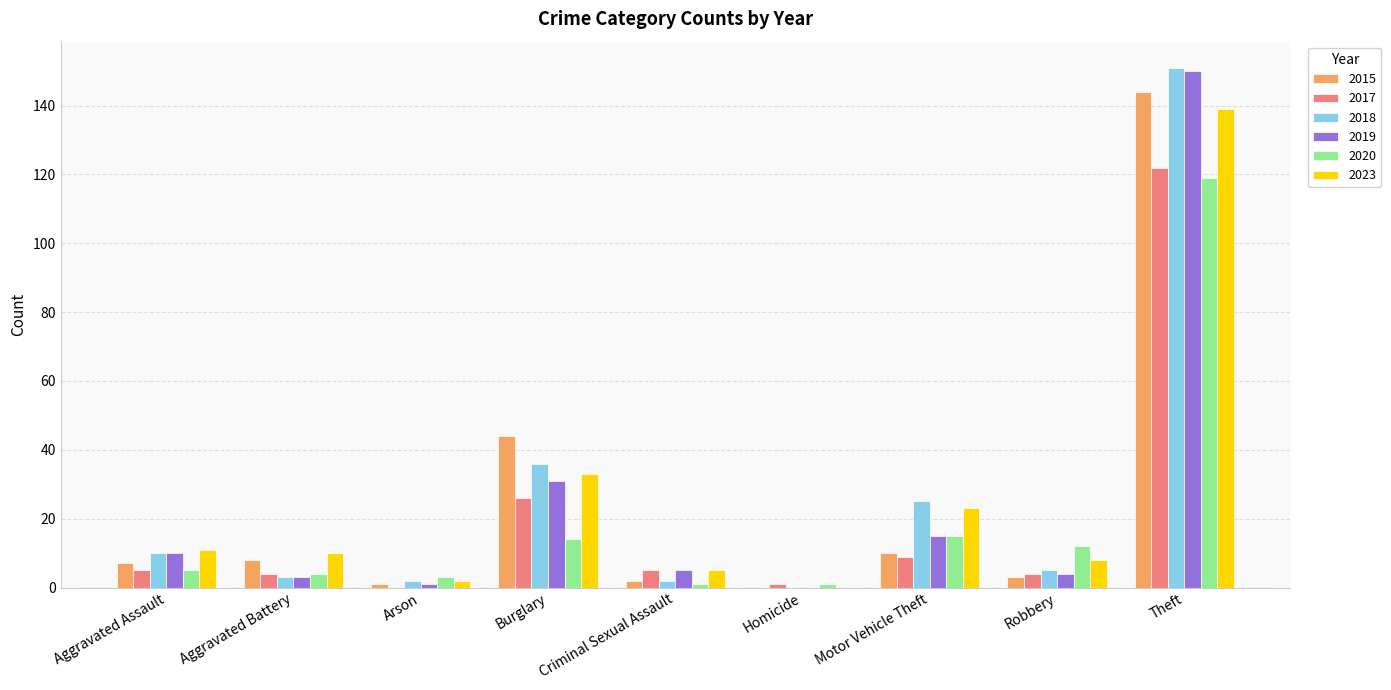

What is the average value of the 2019 series?

24